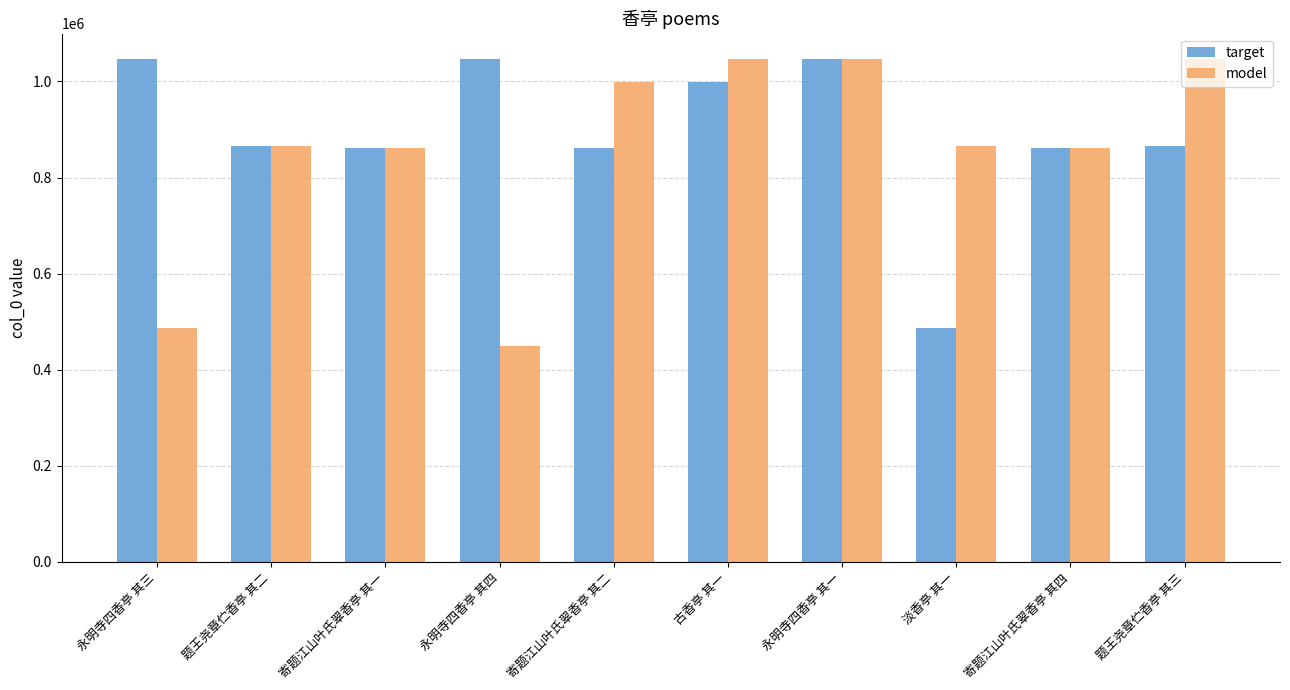

What is the approximate value of model at 永明寺四香亭 其三, to the nearest 50?

486150